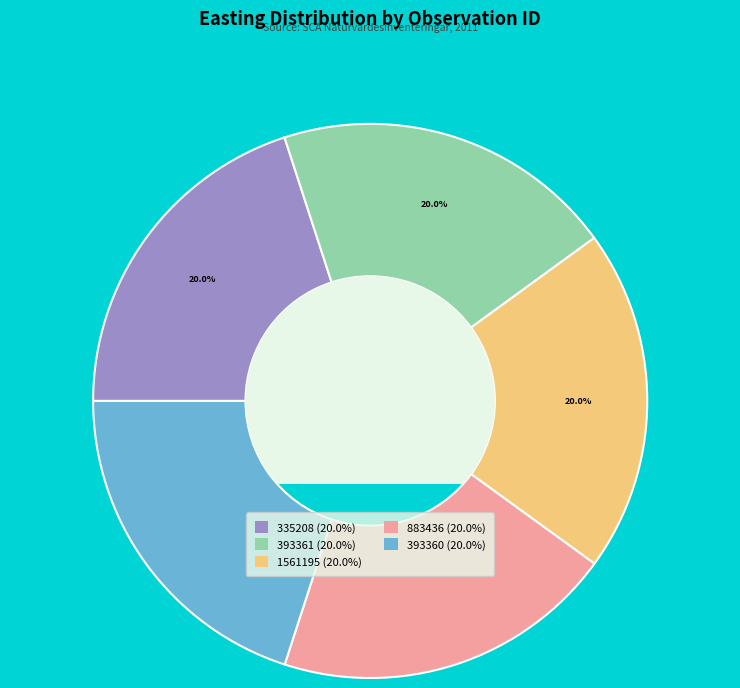

Combined, what portion of the pie is 393361 and 335208?

40.0%